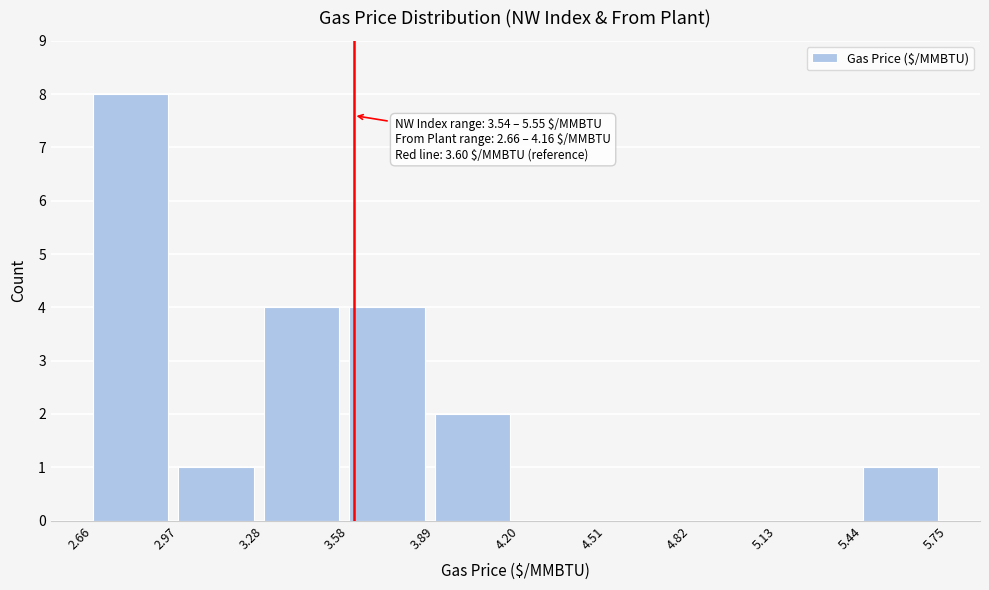

Which range on the x-axis has the tallest bar?

2.66 to 2.97